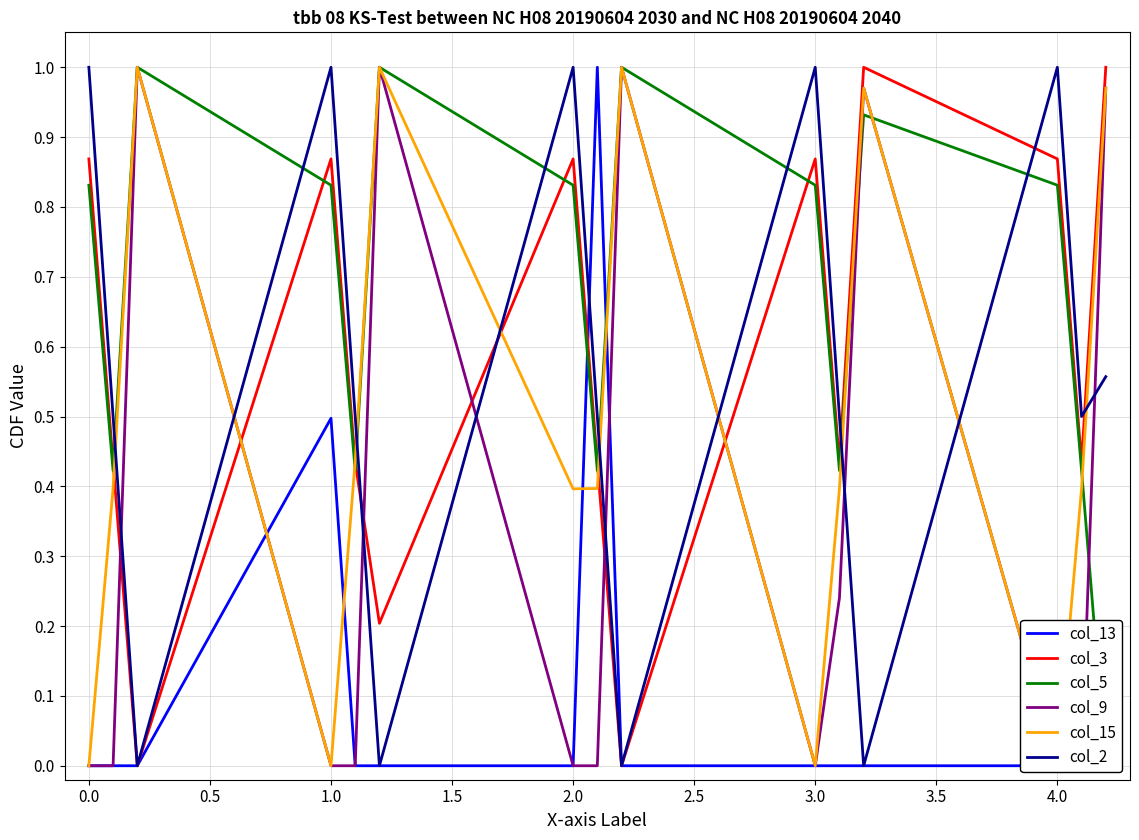

Is it true that col_3 equals 0.6 at 2.0?

False